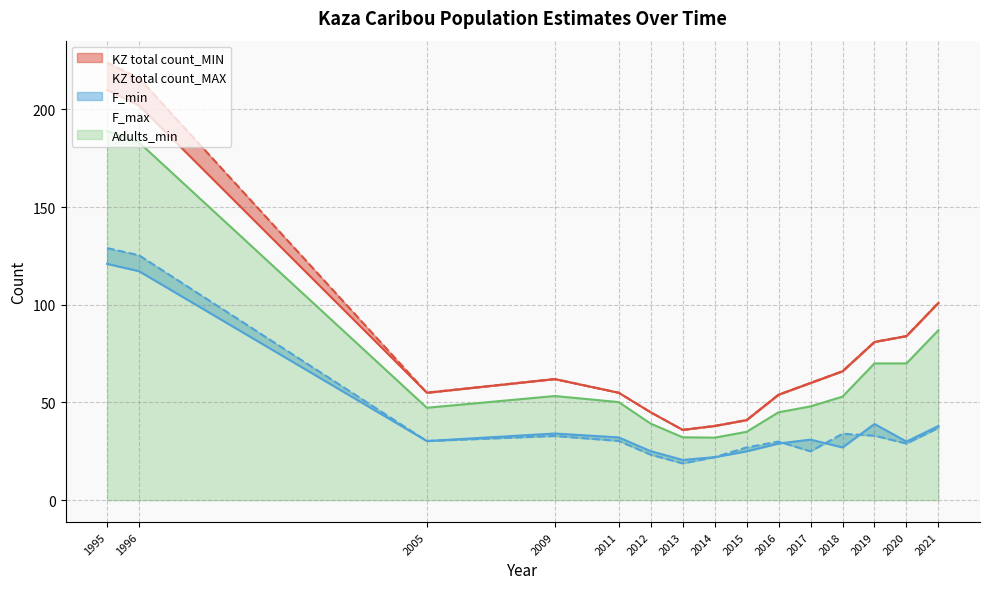

Reading right to left, extract all data points from this chart.

KZ total count_MIN: 2021=101.0	2020=84.0	2019=81.0	2018=66.0	2017=60.0	2016=54.0	2015=41.0	2014=38.0	2013=36.0	2012=45.0	2011=55.0	2009=62.0	2005=55.0	1996=202.0	1995=210.0
KZ total count_MAX: 2021=101.0	2020=84.0	2019=81.0	2018=66.0	2017=60.0	2016=54.0	2015=41.0	2014=38.0	2013=36.0	2012=45.0	2011=55.0	2009=62.0	2005=55.0	1996=216.0	1995=224.0
Adults_min: 2021=87.0	2020=70.0	2019=70.0	2018=53.0	2017=48.0	2016=45.0	2015=35.0	2014=32.0	2013=32.2	2012=39.2	2011=50.2	2009=53.3	2005=47.3	1996=183.1	1995=189.0
F_min: 2021=38.0	2020=30.0	2019=39.0	2018=27.0	2017=31.0	2016=29.0	2015=25.0	2014=22.0	2013=20.6	2012=25.1	2011=32.1	2009=34.1	2005=30.3	1996=117.2	1995=121.0
F_max: 2021=37.0	2020=29.0	2019=33.0	2018=34.0	2017=25.0	2016=30.0	2015=27.0	2014=22.0	2013=18.8	2012=23.3	2011=30.3	2009=32.9	2005=30.3	1996=125.3	1995=129.0